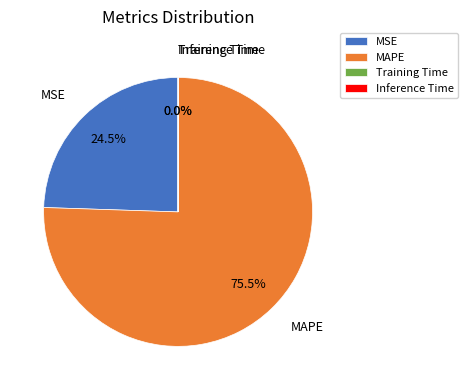

What is the largest slice in the pie chart?

MAPE